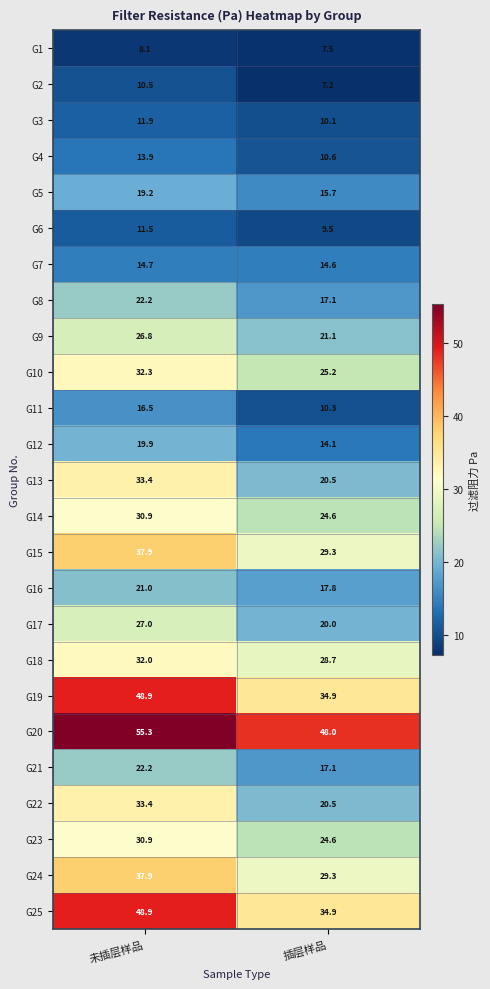

At which label does G22 reach its peak?

未插层样品